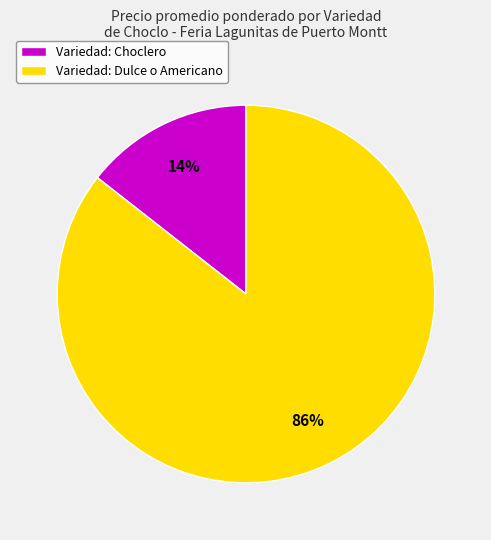

The Variedad: Choclero slice represents 20% of the pie. True or false?

False